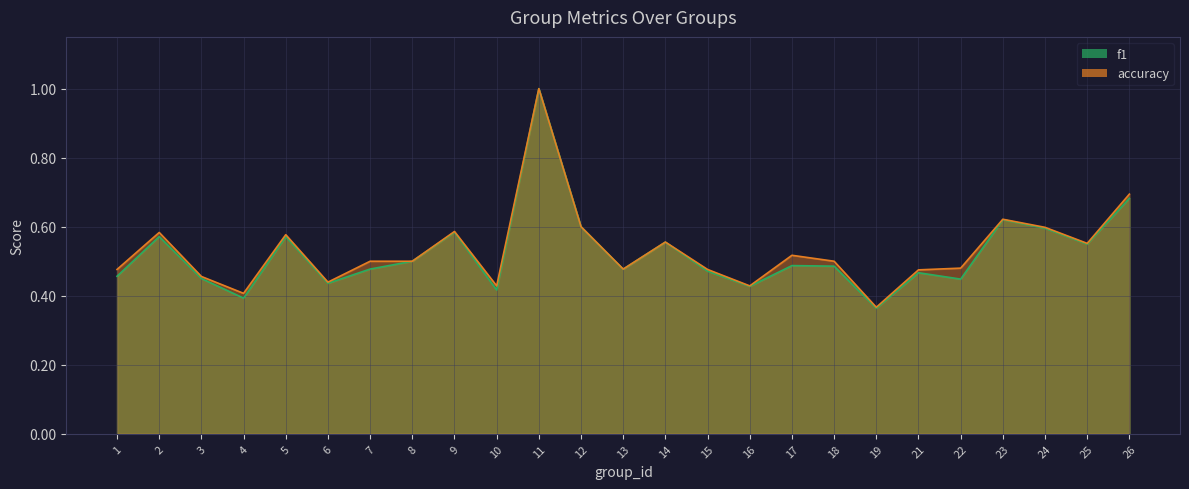

At which category does f1 reach its first local peak?

2